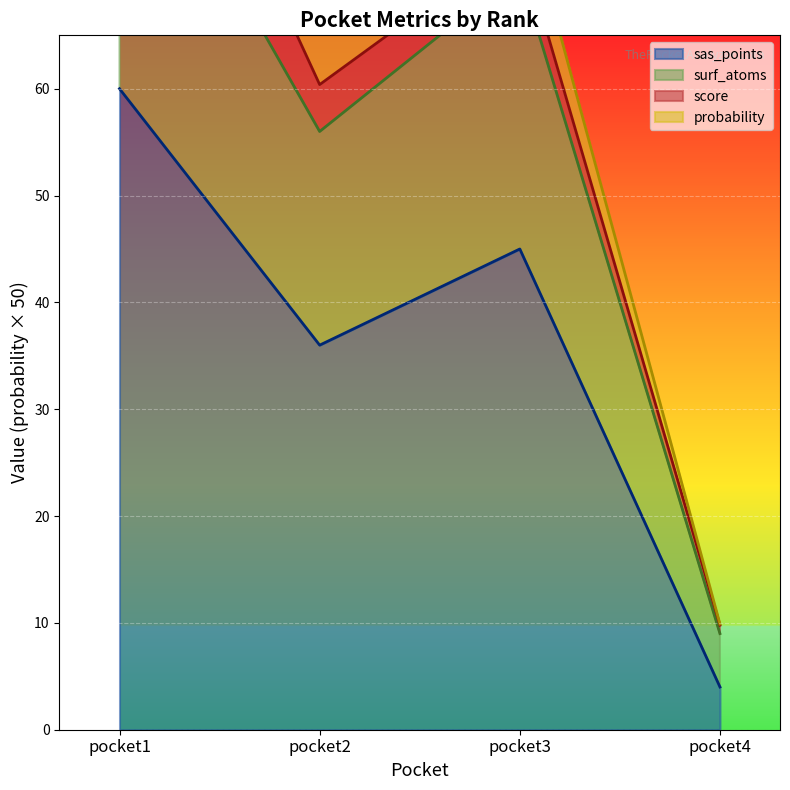

What is the difference between the highest and lowest values at pocket3?

26